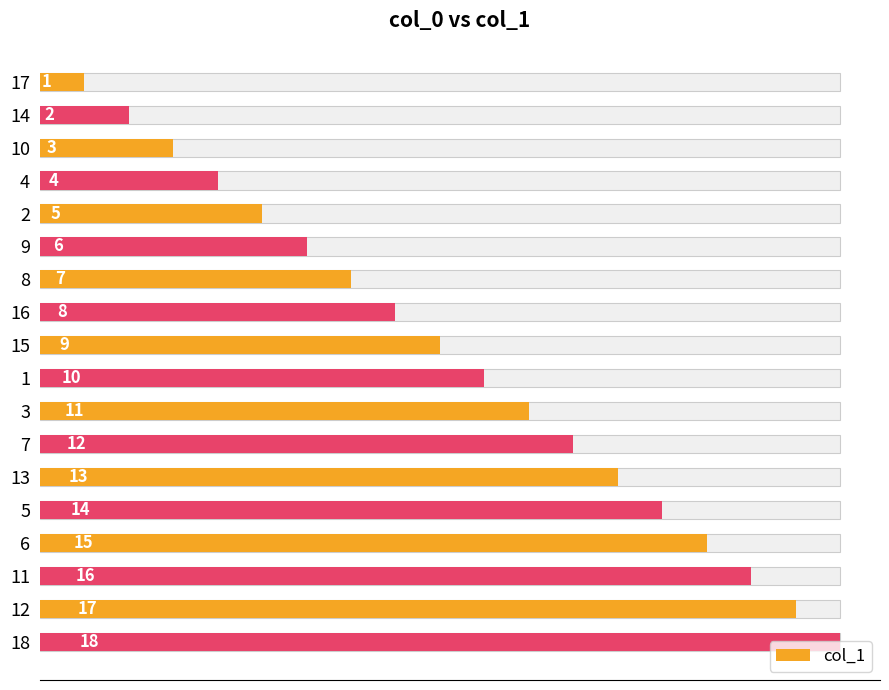

What is the difference between the maximum and minimum values?

17